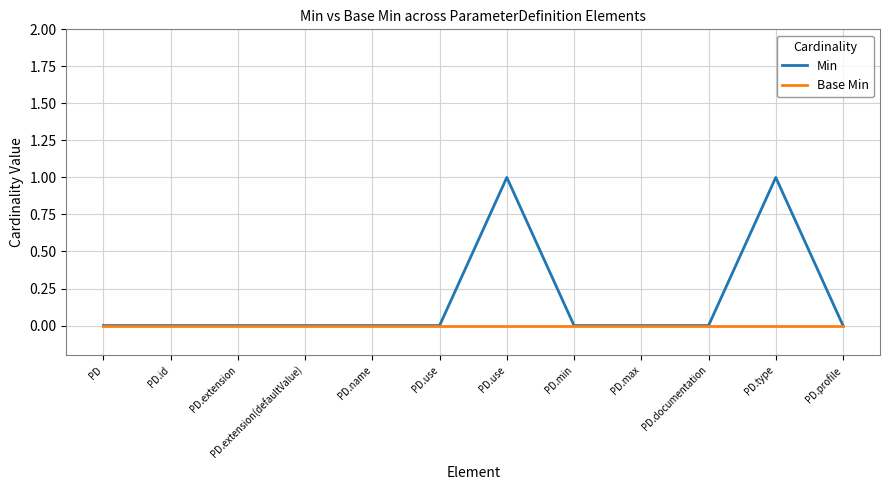

The Min series shows 0 at PD.use. True or false?

True